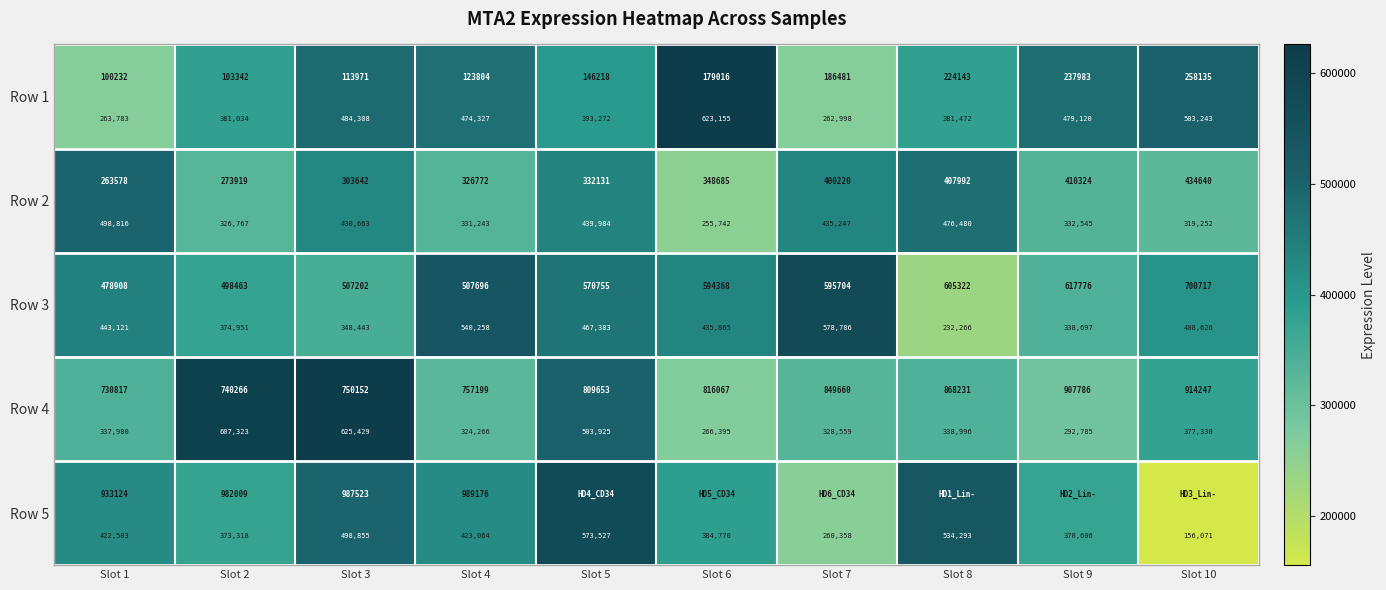

How many data points in Row 5 are above 422503?

4